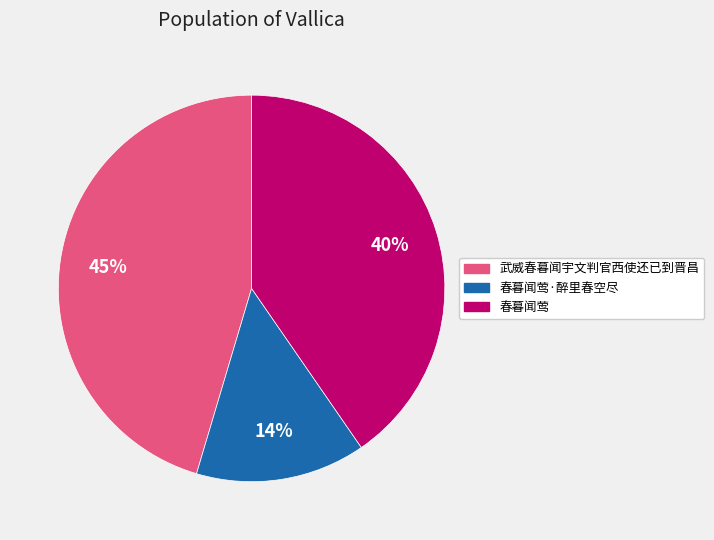

To the nearest percent, what is the average slice percentage?

33%